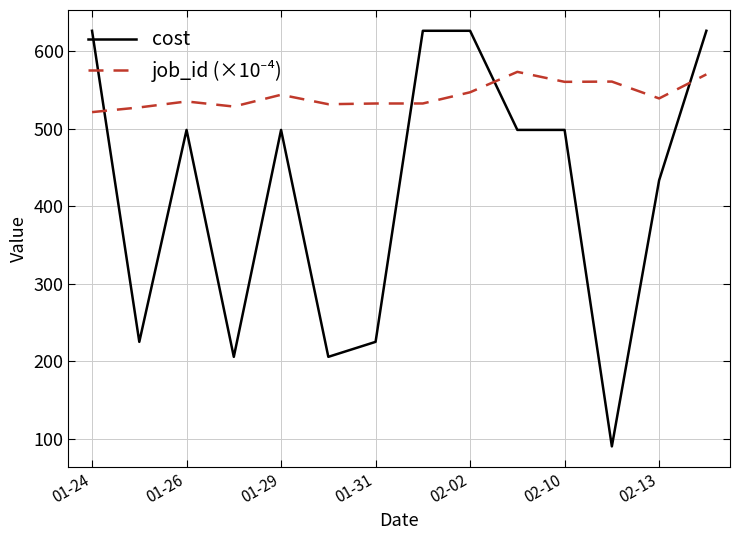

What is the difference between the maximum and minimum values in the cost series?

536.7